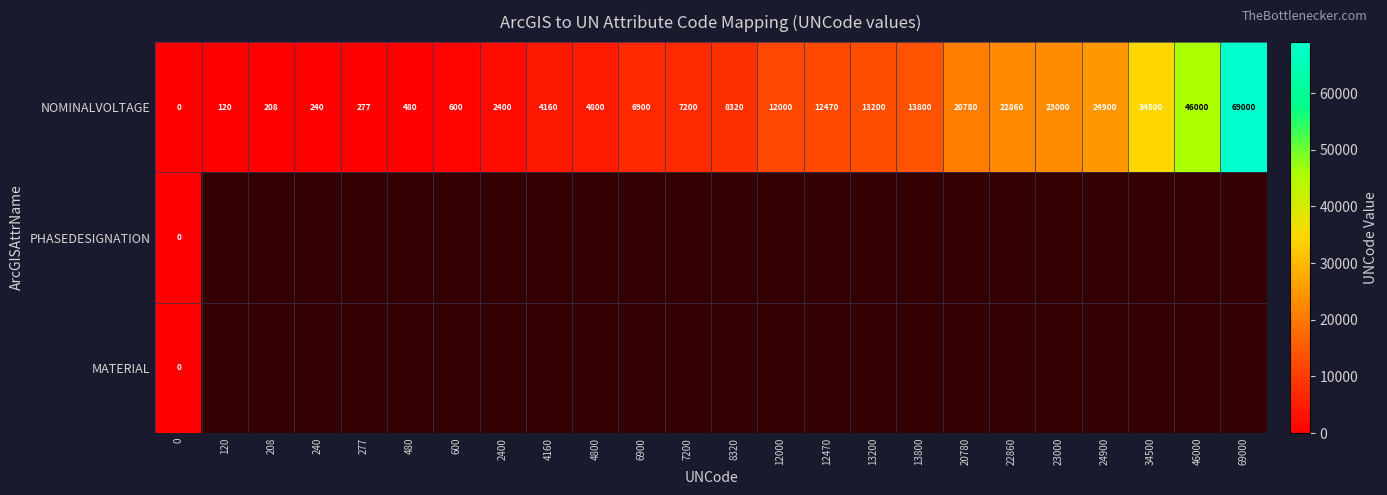

Is it true that NOMINALVOLTAGE equals 8320 at 8320?

True